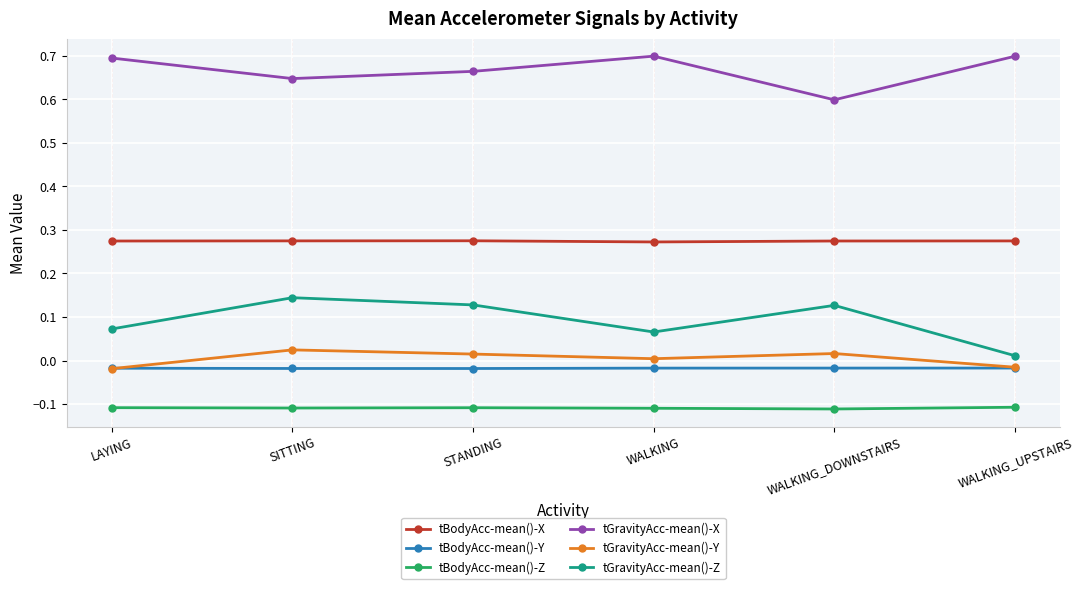

List the series in order of their peak value, highest first.

tGravityAcc-mean()-X, tBodyAcc-mean()-X, tGravityAcc-mean()-Z, tGravityAcc-mean()-Y, tBodyAcc-mean()-Y, tBodyAcc-mean()-Z